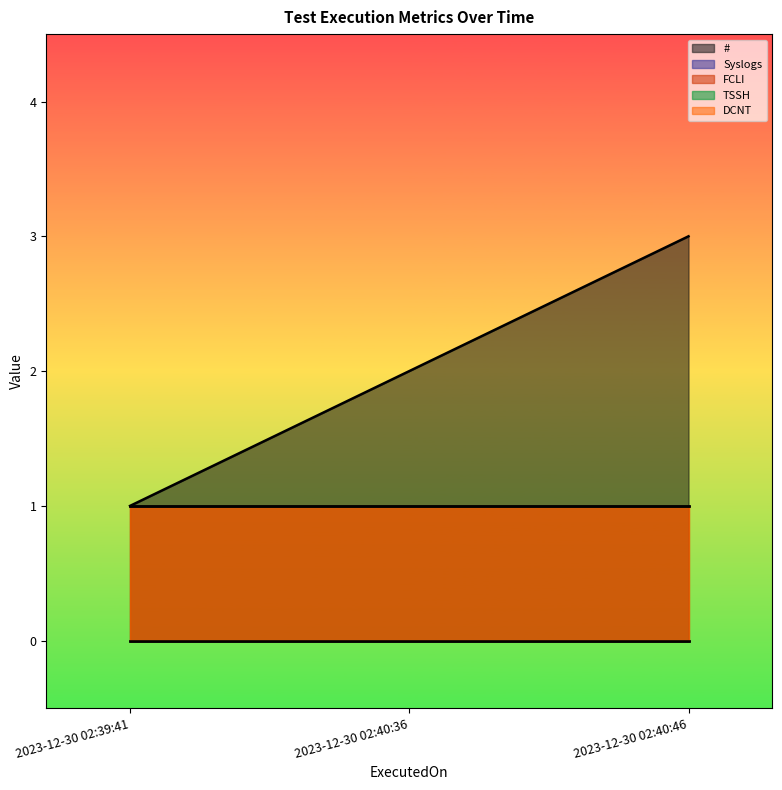

Between 2023-12-30 02:39:41 and 2023-12-30 02:40:46, which series saw the biggest shift?

#